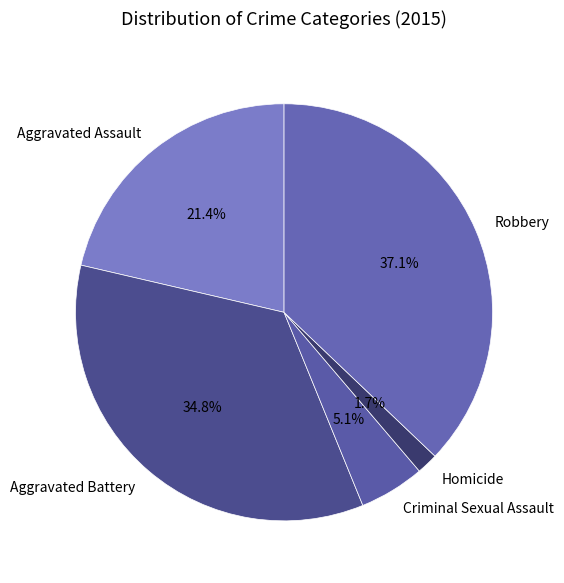

To the nearest percent, what is the combined percentage of Homicide and Aggravated Assault?

23%